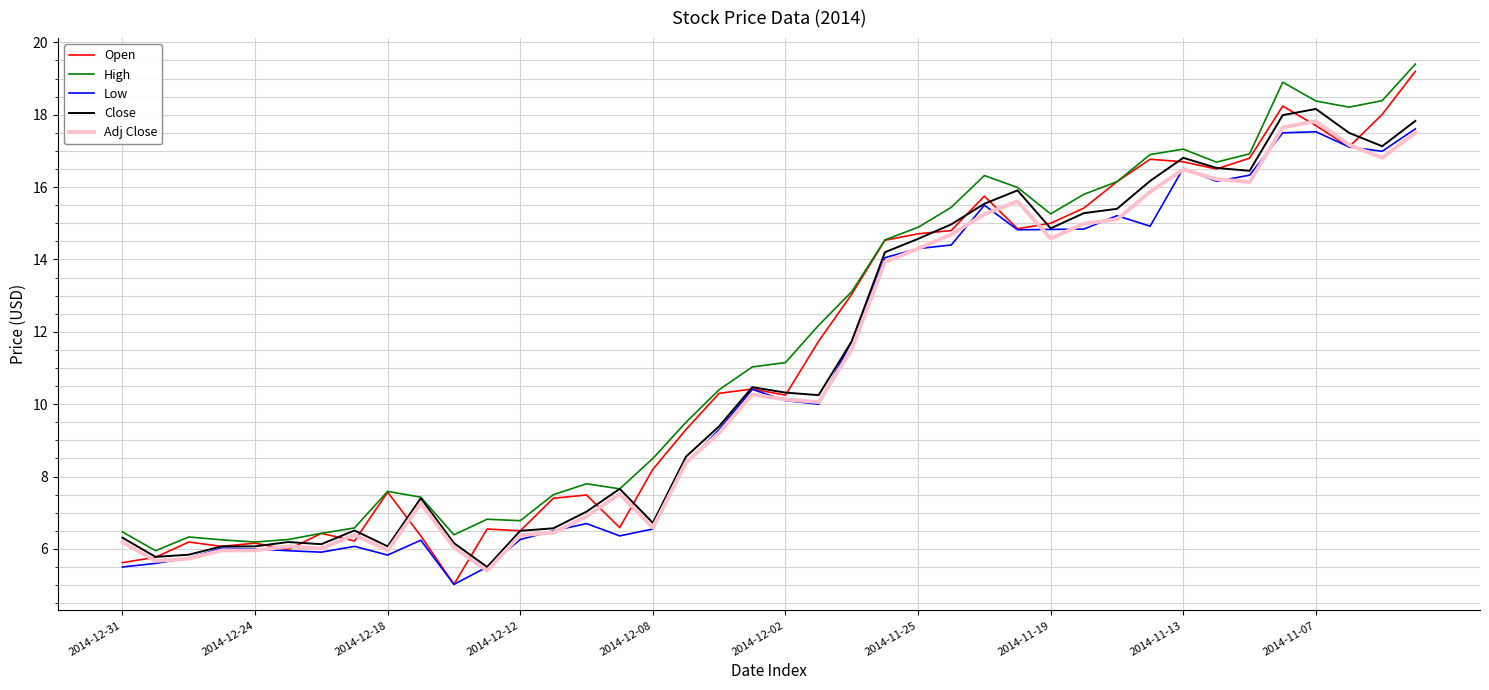

What is the minimum value for Open?

5.0